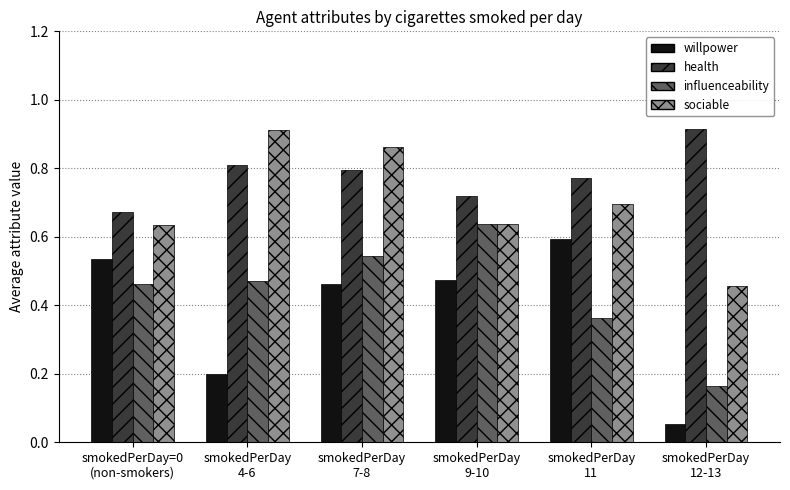

At which label does health reach its minimum?

smokedPerDay=0
(non-smokers)